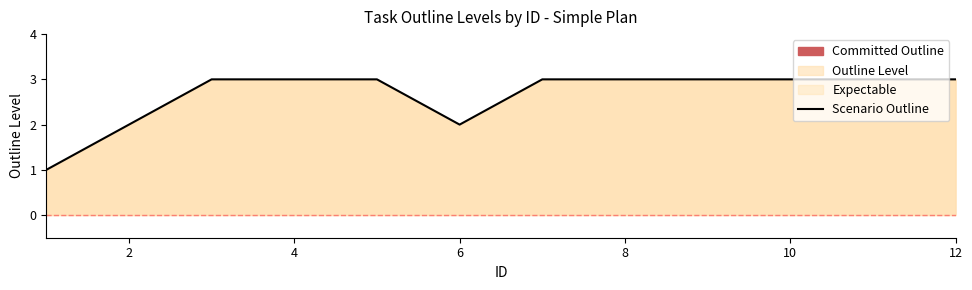

True or false: the data shows 3 at 8.

True